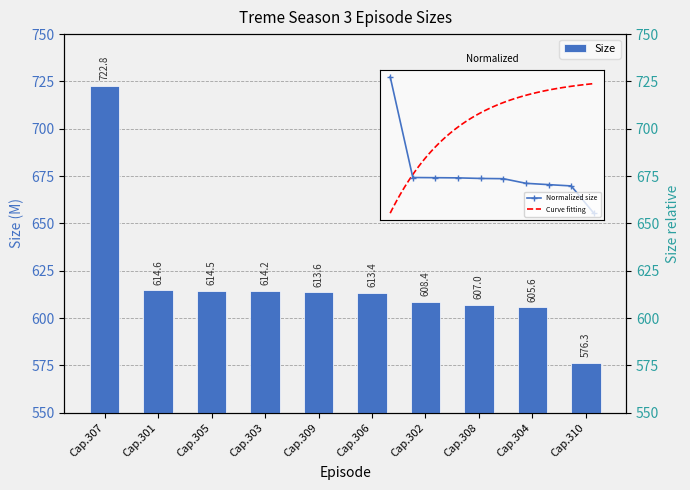

How many categories are shown in the chart?

10